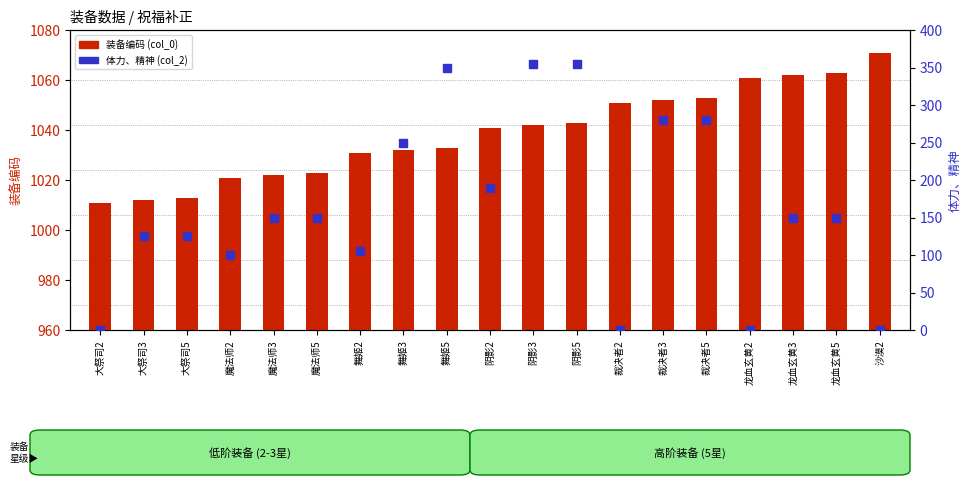

At which category is the sum across all series the highest?

阴影5